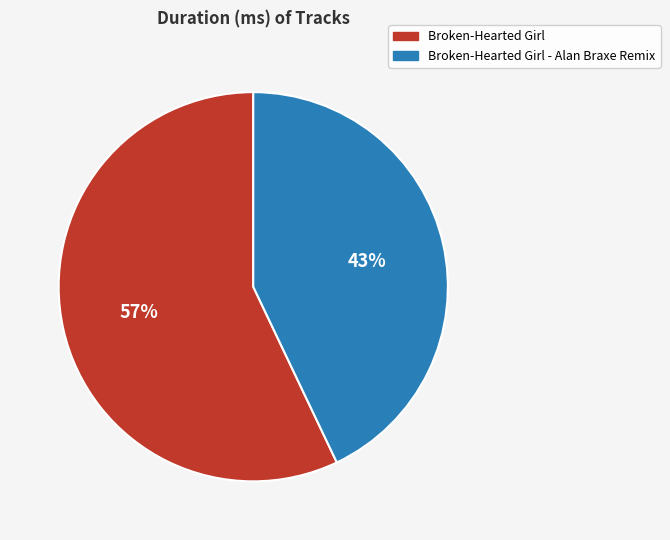

To the nearest percent, what portion does Broken-Hearted Girl represent?

57%